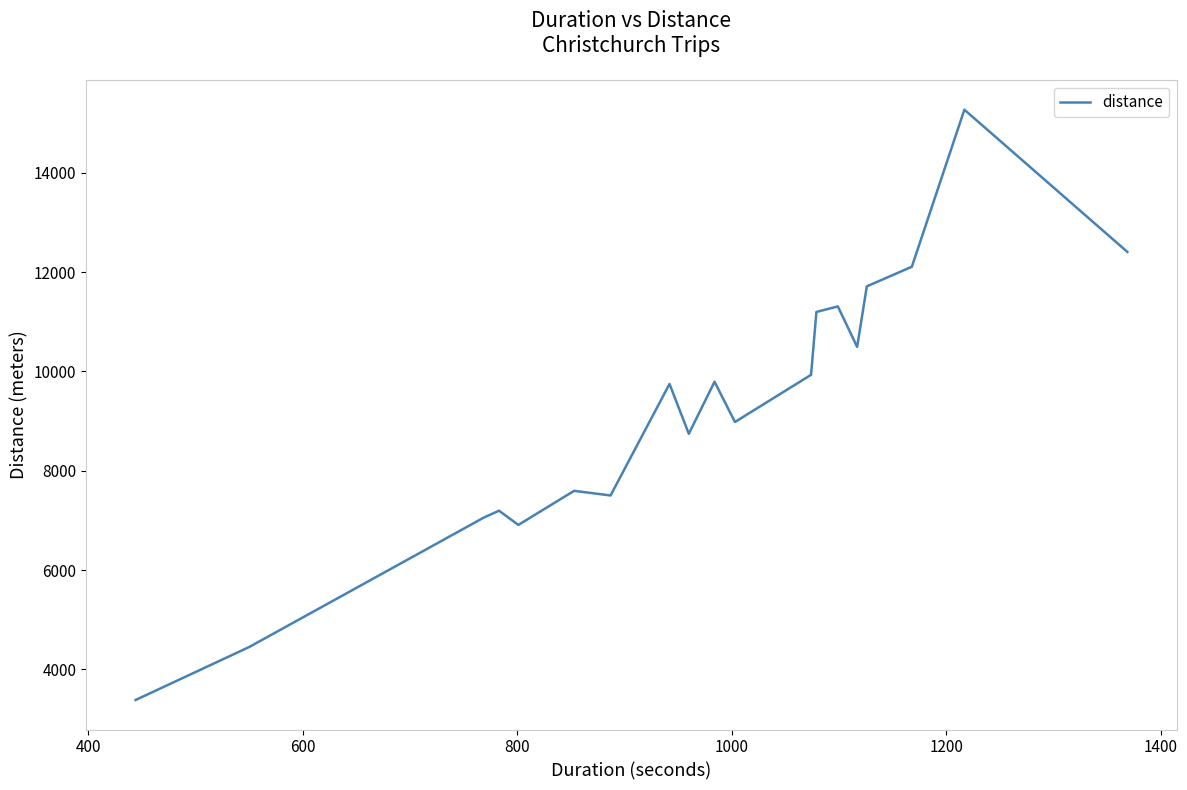

What is the minimum value shown in the chart?

3383